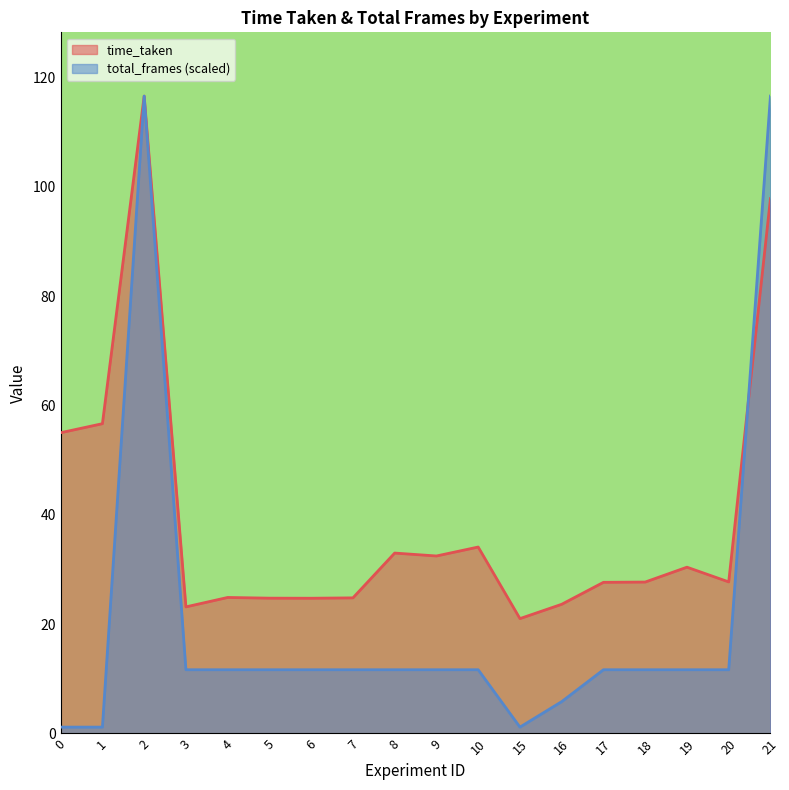

Which category has the highest value in the time_taken series?

2